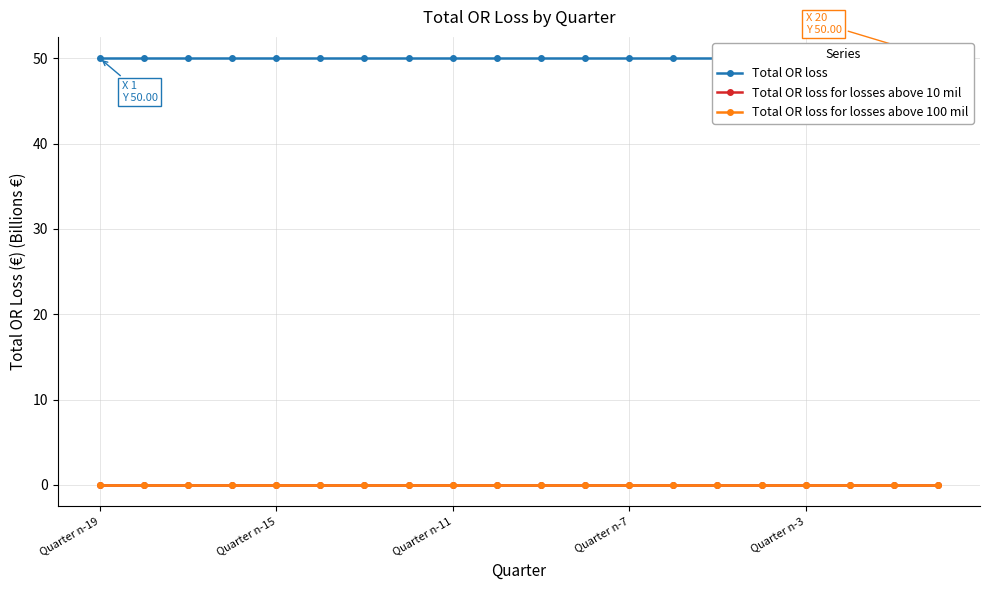

Which series has the widest spread of values?

Total OR loss